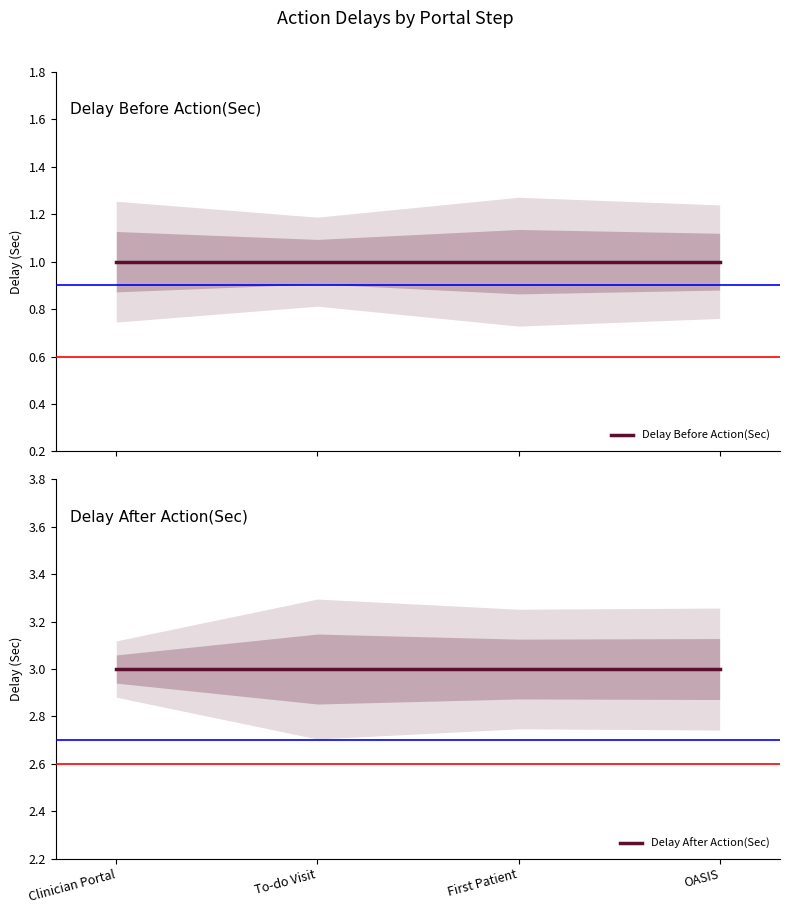

What is the difference between the highest and lowest values at To-do Visit?

2